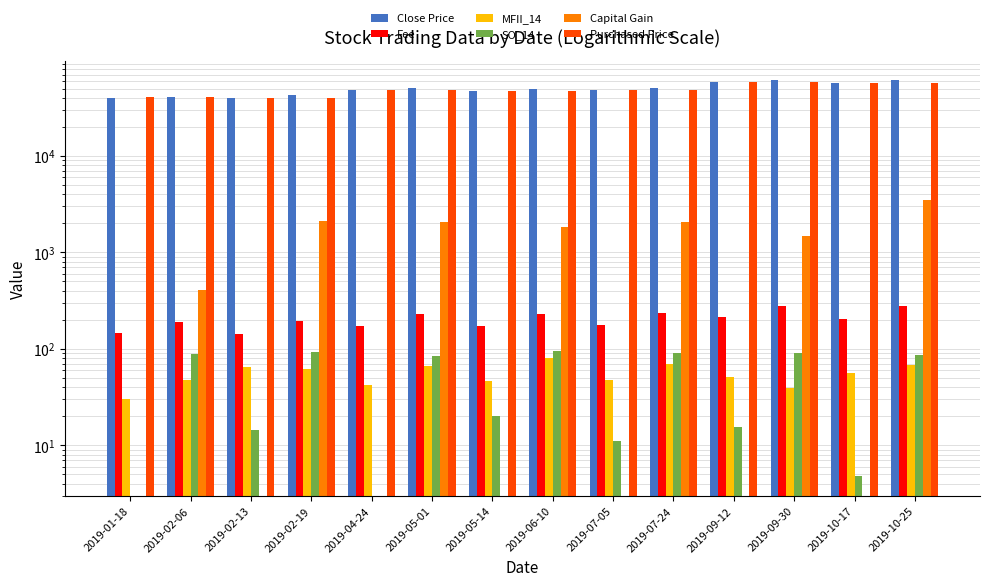

Which series has the largest total across all categories?

Close Price